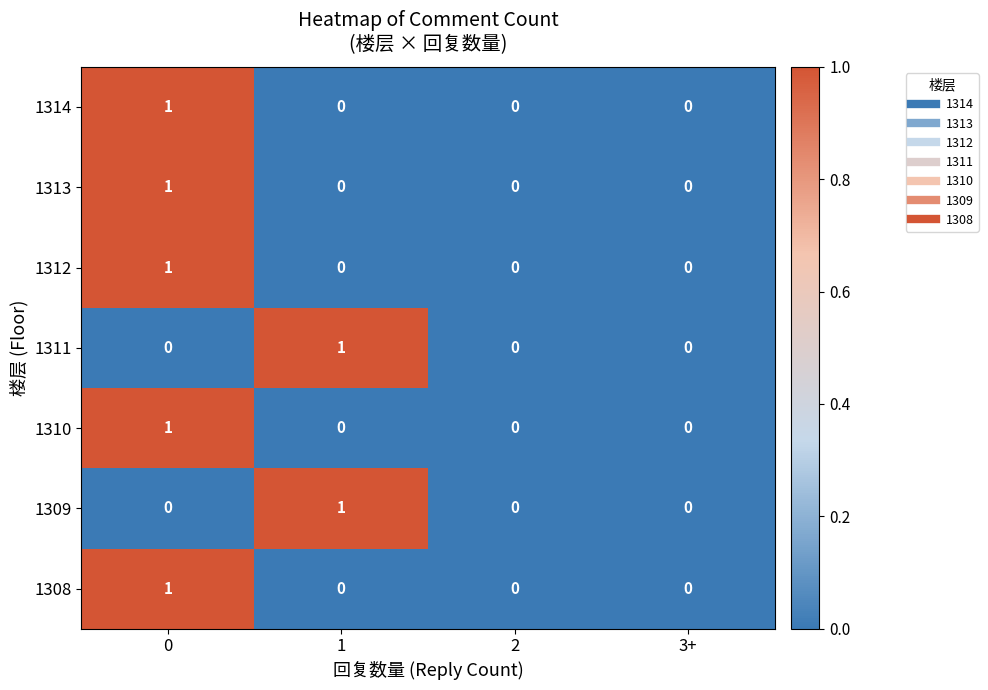

The 1308 series shows 1 at 1. True or false?

False